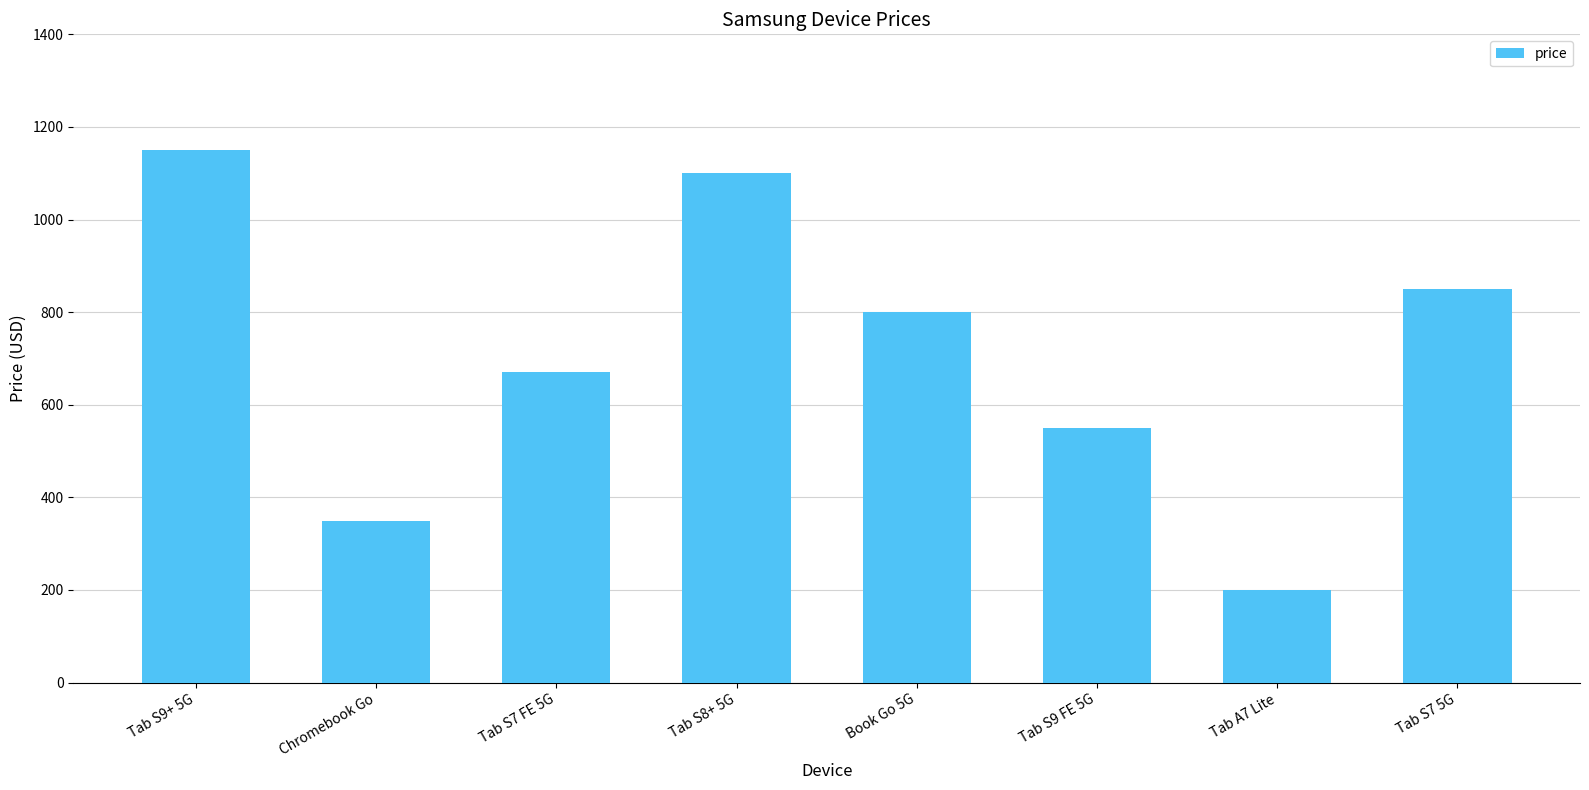

What is the sum of the values at Tab S9+ 5G and Tab S9 FE 5G?

1700.0